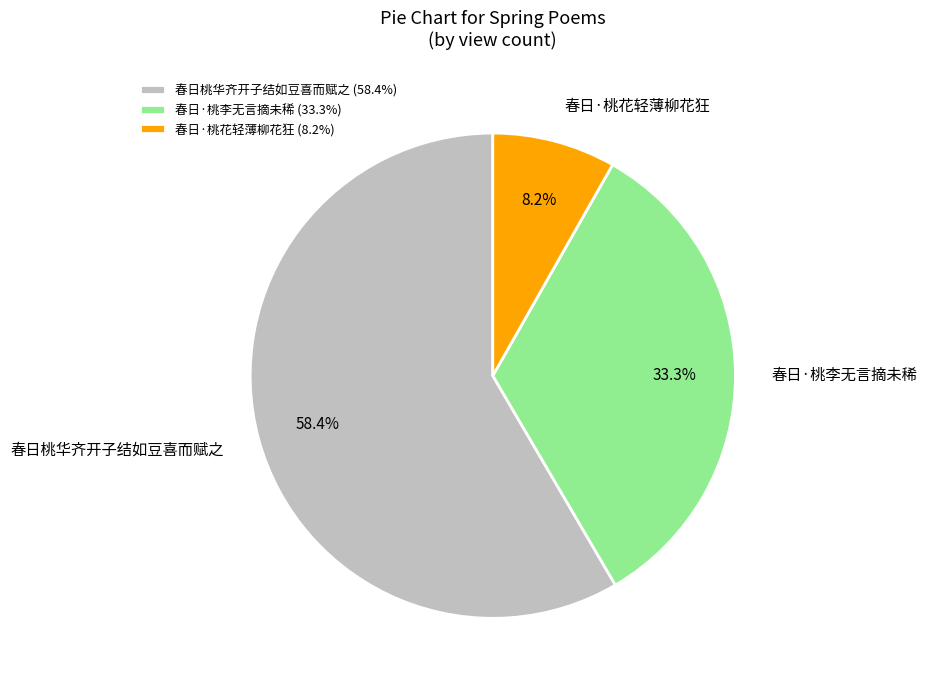

To the nearest percent, what is the difference between the 春日·桃李无言摘未稀 and 春日·桃花轻薄柳花狂 slice percentages?

25%